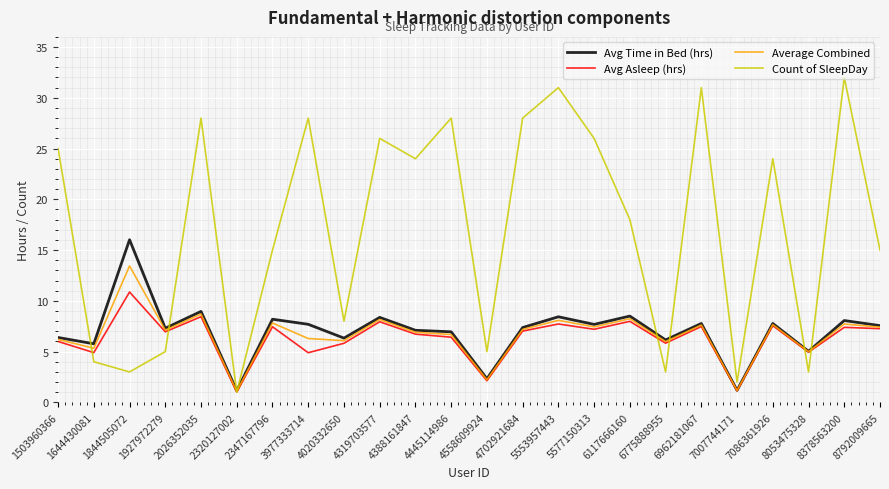

How many lines are shown in the chart?

4